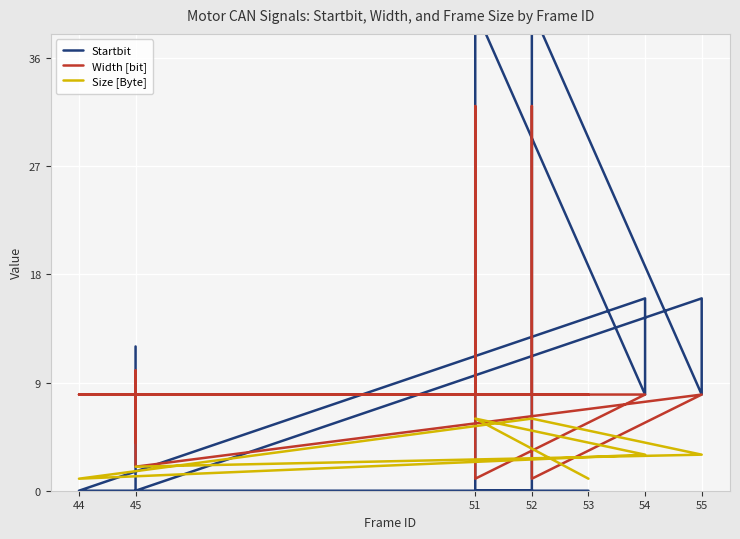

Is it true that Startbit equals 16 at 54?

True